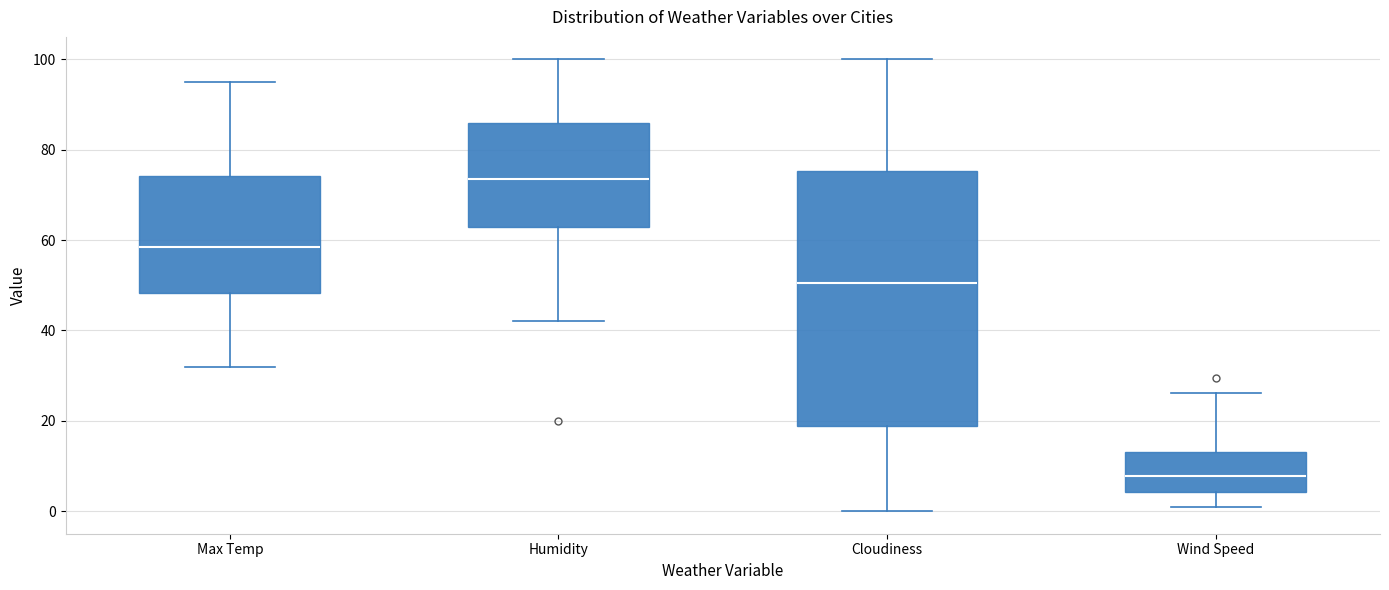

Where is the upper edge of the box for Humidity on the y-axis? The values are not printed on the chart, so give them approximately, as read against the axis.

86